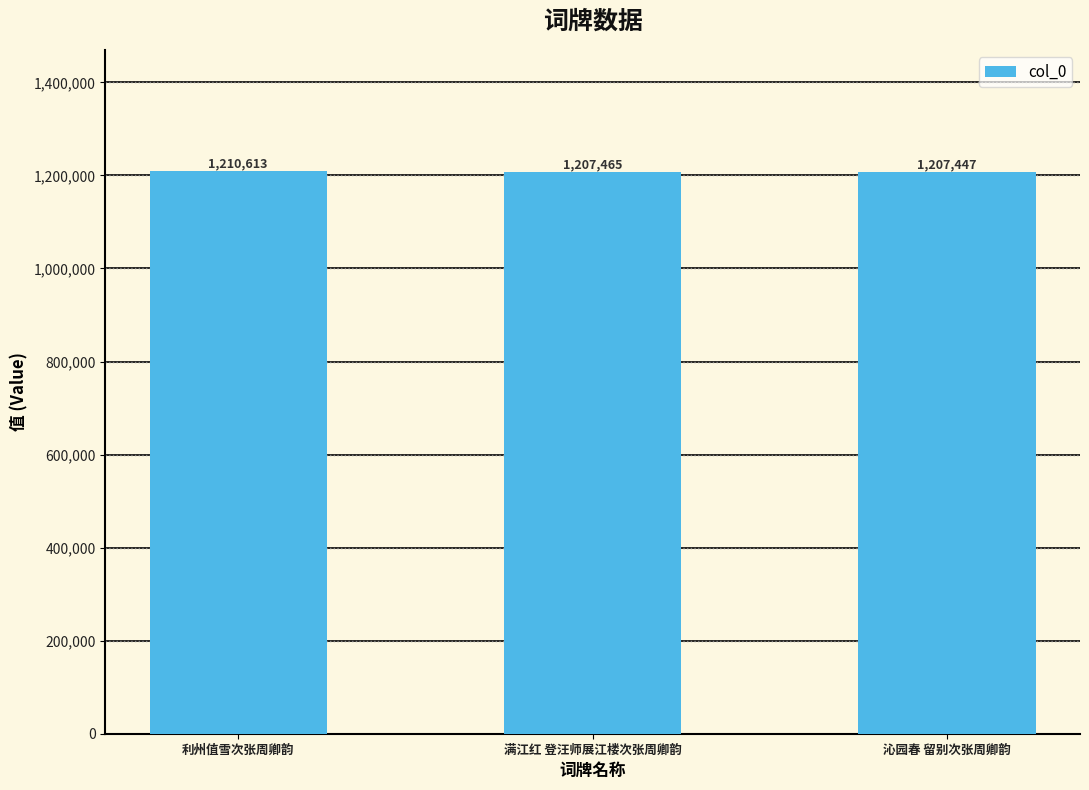

Rank the categories by value from highest to lowest.

利州值雪次张周卿韵, 满江红 登汪师展江楼次张周卿韵, 沁园春 留别次张周卿韵